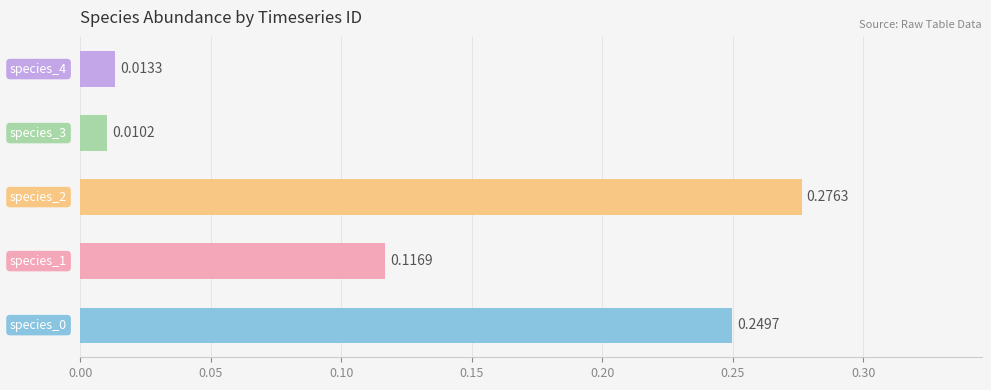

How many bars are there in total?

5